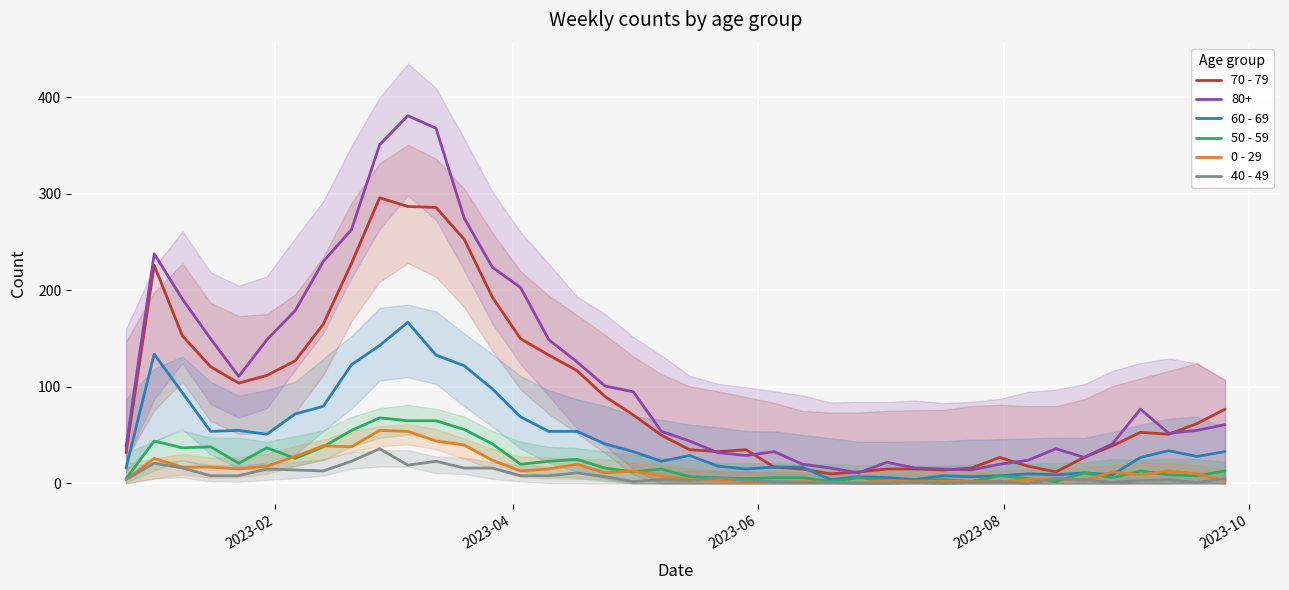

What is the difference between the second highest and minimum values in the 60 - 69 series?

139